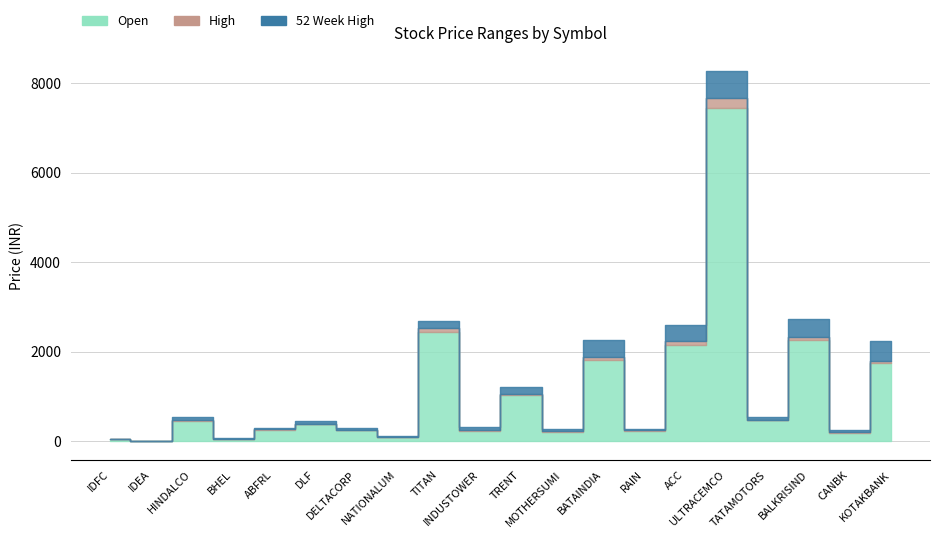

Reading left to right, transcribe all the data shown in this chart.

Open: 58.0	14.2	455.5	57.4	261.8	381.9	252.4	98.1	2447.3	242.2	1042.5	215.5	1820.0	230.9	2163.0	7450.0	472.7	2262.8	196.1	1762.0
High: 63.8	15.7	477.4	59.5	273.4	391.8	260.7	101.6	2535.0	249.8	1069.9	224.6	1892.8	244.8	2238.5	7659.5	483.6	2330.5	201.3	1801.0
52 Week High: 64.4	16.8	551.9	80.3	310.0	449.7	308.5	128.0	2677.9	332.8	1210.0	272.9	2262.0	272.8	2589.0	8269.0	536.7	2723.8	247.6	2253.0